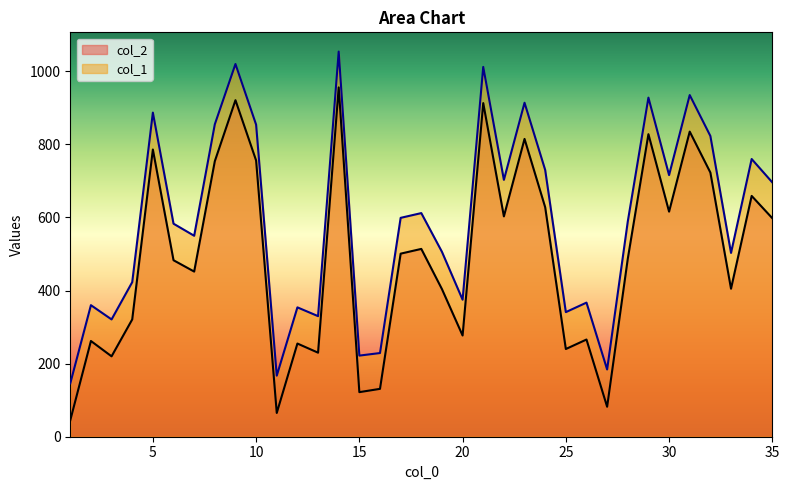

True or false: col_2 and col_1 cross at least once.

False